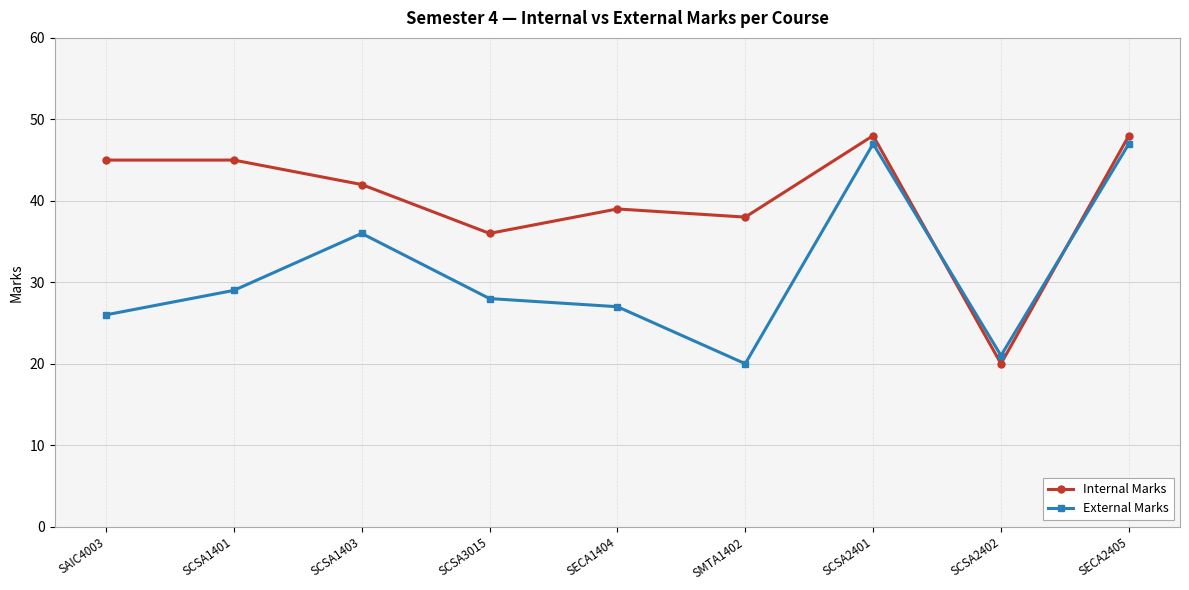

What is the approximate value of External Marks at SCSA2402, to the nearest 5?

20